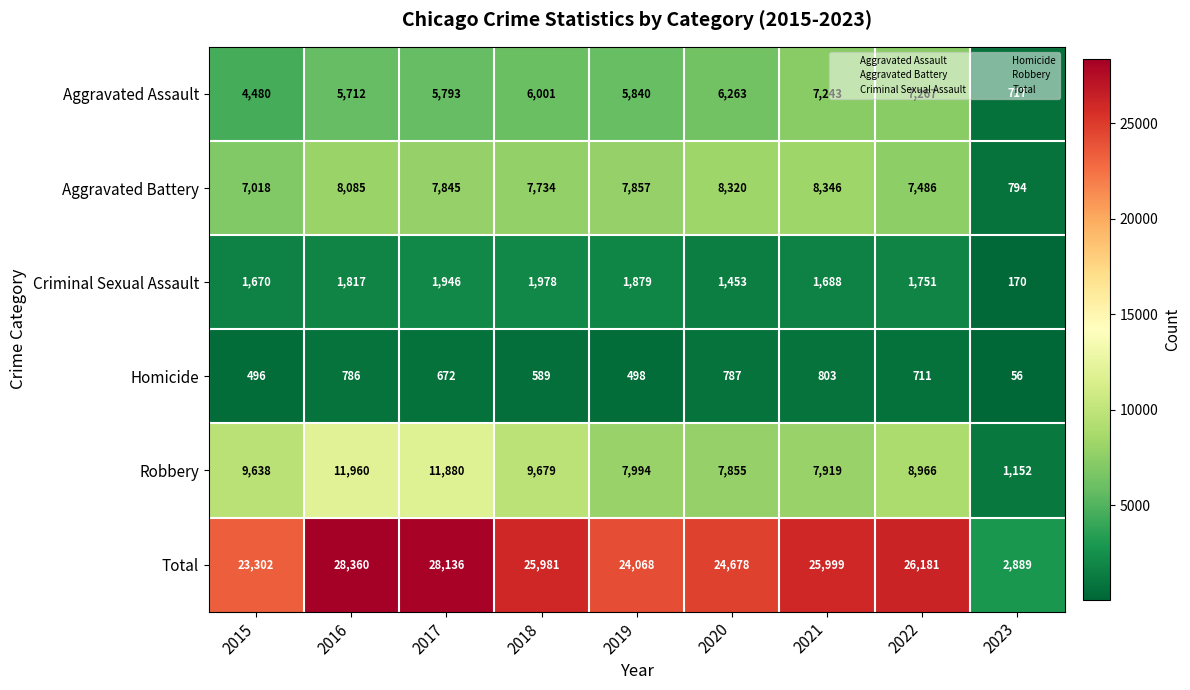

What is the sum of the Total values at 2023 and 2015?

26191